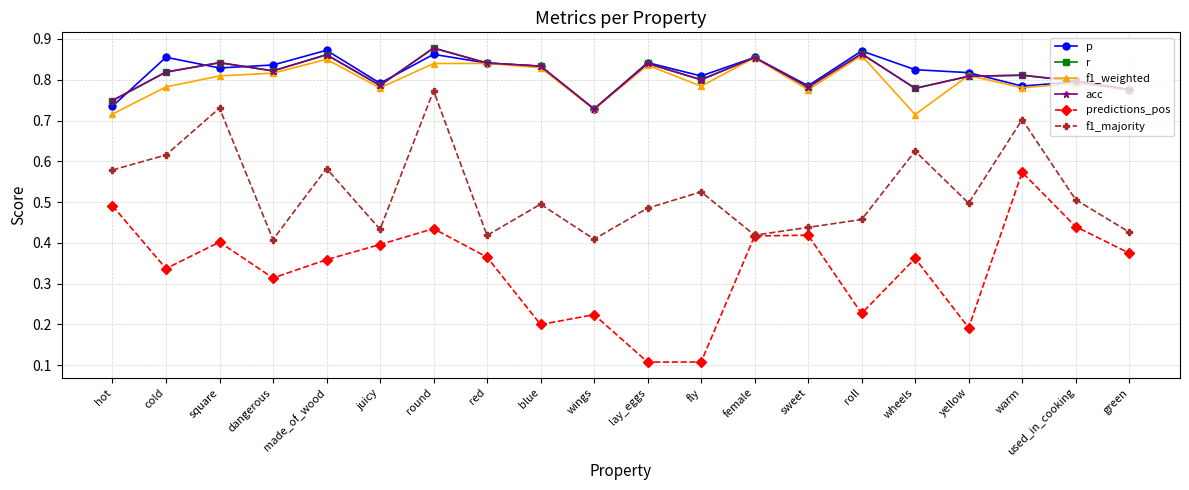

What is the value of the acc point at the 3rd from the left?

0.8